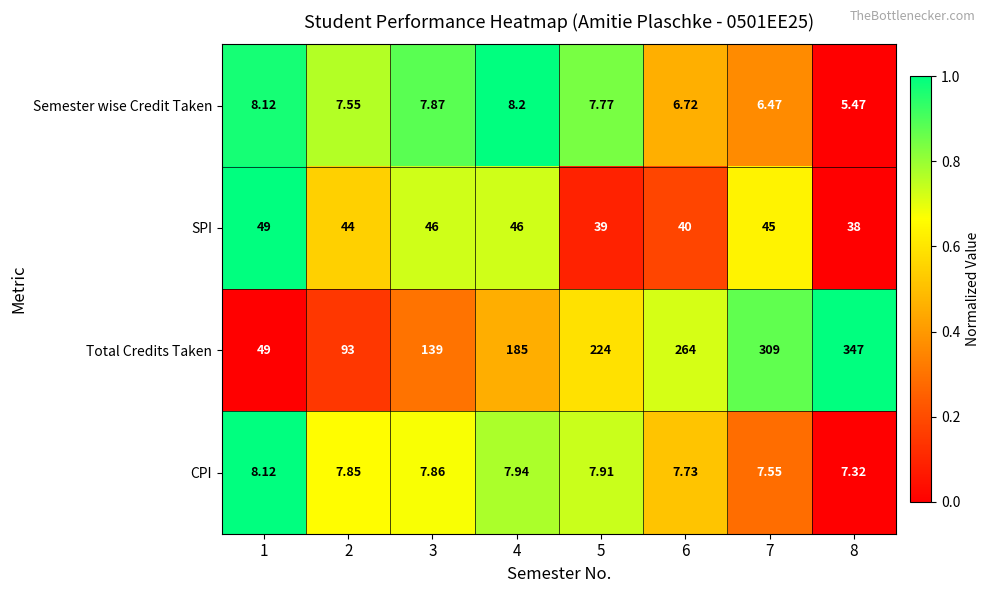

Rank the series at 4 from highest to lowest value.

Total Credits Taken, SPI, Semester wise Credit Taken, CPI